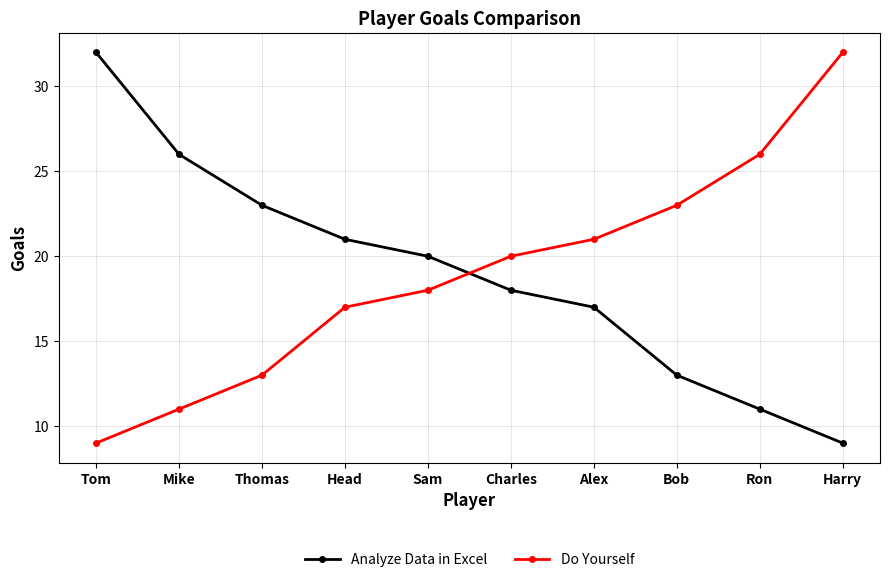

Reading left to right, extract all data points from this chart.

Analyze Data in Excel: 32	26	23	21	20	18	17	13	11	9
Do Yourself: 9	11	13	17	18	20	21	23	26	32